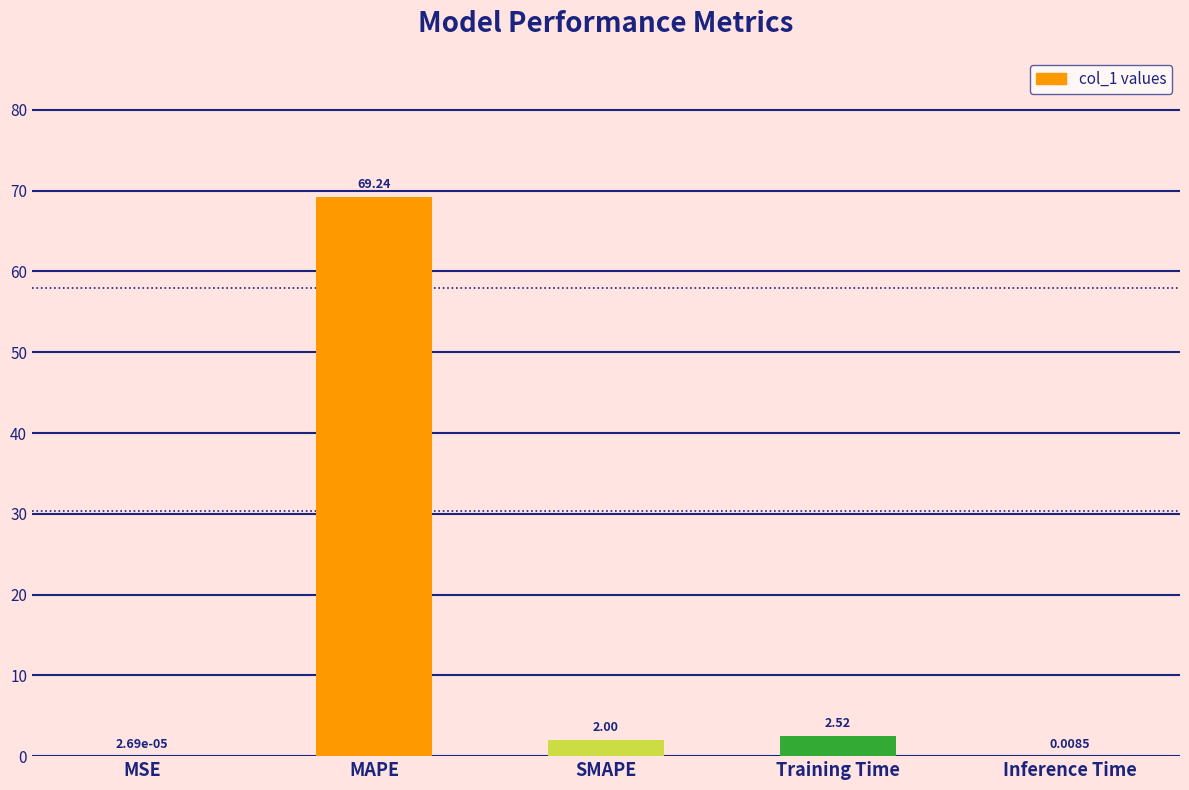

What is the change in value from MSE to Training Time?

+2.5